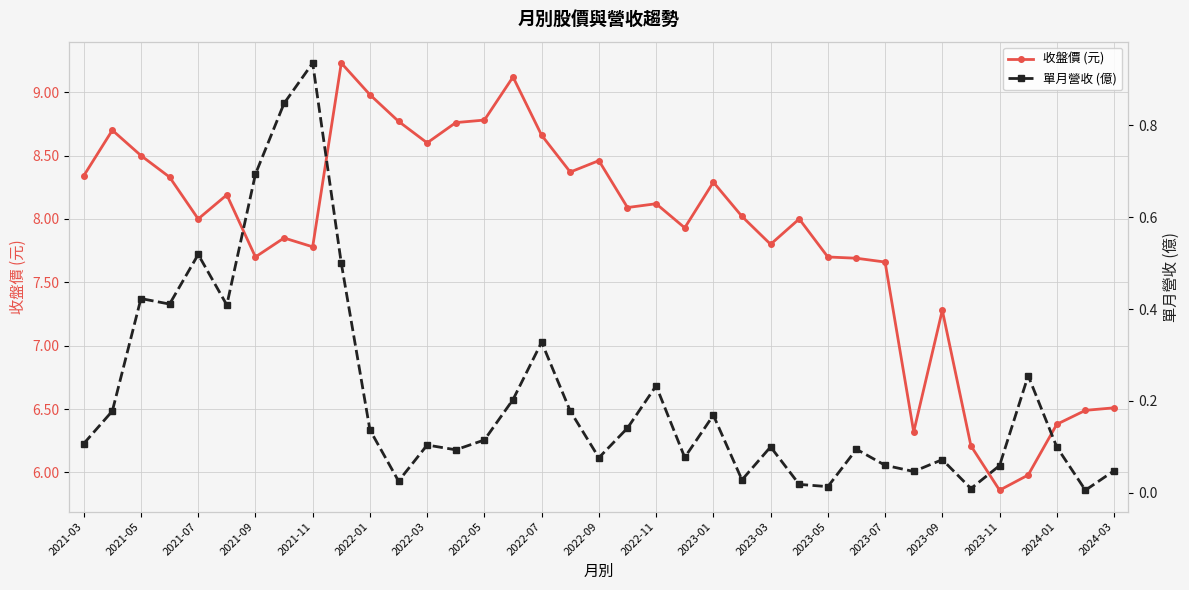

True or false: 收盤價 (元) and 單月營收 (億) cross at least once.

False